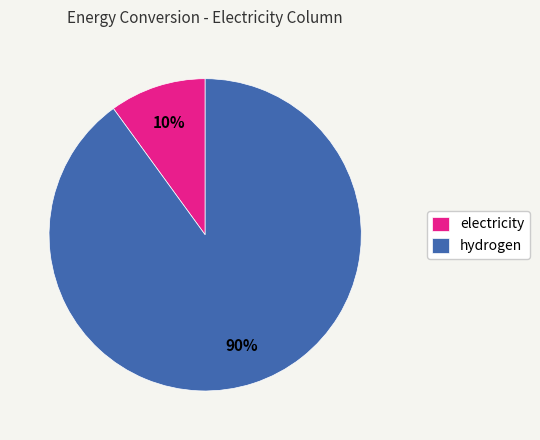

Count the number of slices in the pie.

2